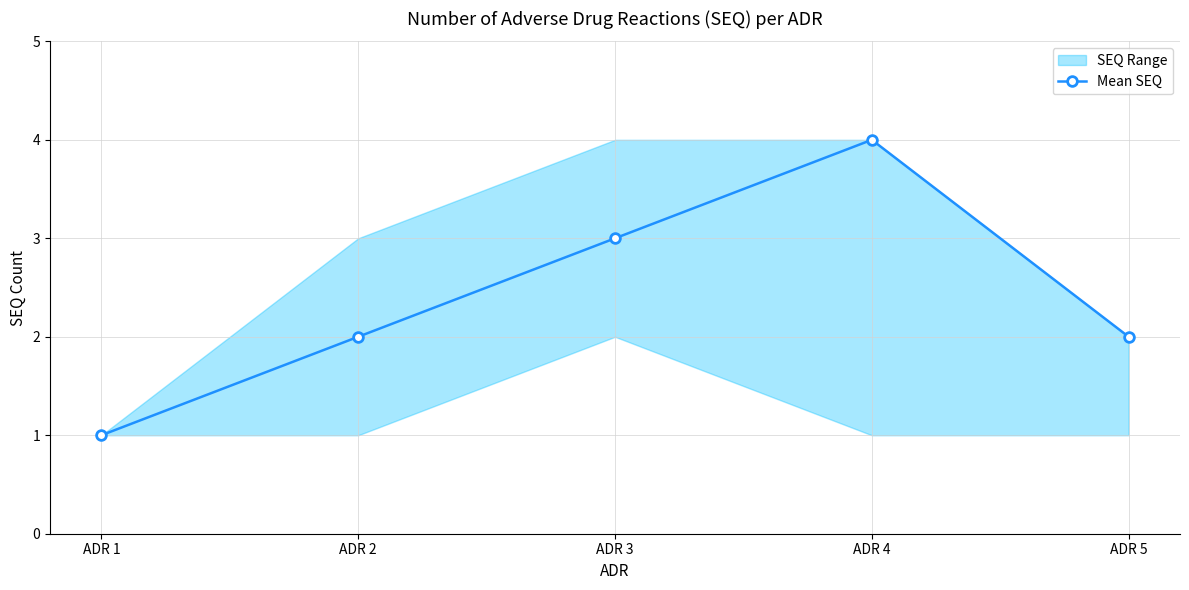

How many data points are above 2?

2